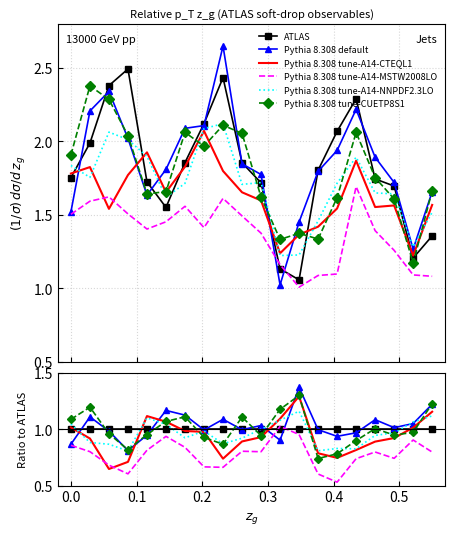

Reading right to left, what are all the values shown in this chart?

ATLAS: 1.0	1.0	1.0	1.0	1.0	1.0	1.0	1.0	1.0	1.0	1.0	1.0	1.0	1.0	1.0	1.0	1.0	1.0	1.0	1.0
Pythia 8.308 default: 1.2	1.1	1.0	1.1	1.0	0.9	1.0	1.4	0.9	1.0	1.0	1.1	1.0	1.1	1.2	0.9	0.8	1.0	1.1	0.9
Pythia 8.308 tune-A14-CTEQL1: 1.2	1.0	0.9	0.9	0.8	0.7	0.8	1.3	1.1	0.9	0.9	0.7	1.0	1.0	1.1	1.1	0.7	0.6	0.9	1.0
Pythia 8.308 tune-A14-MSTW2008LO: 0.8	0.9	0.7	0.8	0.7	0.5	0.6	1.0	1.0	0.8	0.8	0.7	0.7	0.8	0.9	0.8	0.6	0.7	0.8	0.9
Pythia 8.308 tune-A14-NNPDF2.3LO: 1.1	1.1	1.0	0.9	0.8	0.8	0.8	1.2	1.1	1.0	0.9	0.9	1.0	0.9	1.0	1.1	0.8	0.9	0.9	1.0
Pythia 8.308 tune-CUETP8S1: 1.2	1.0	0.9	1.0	0.9	0.8	0.7	1.3	1.2	0.9	1.1	0.9	0.9	1.1	1.1	1.0	0.8	1.0	1.2	1.1